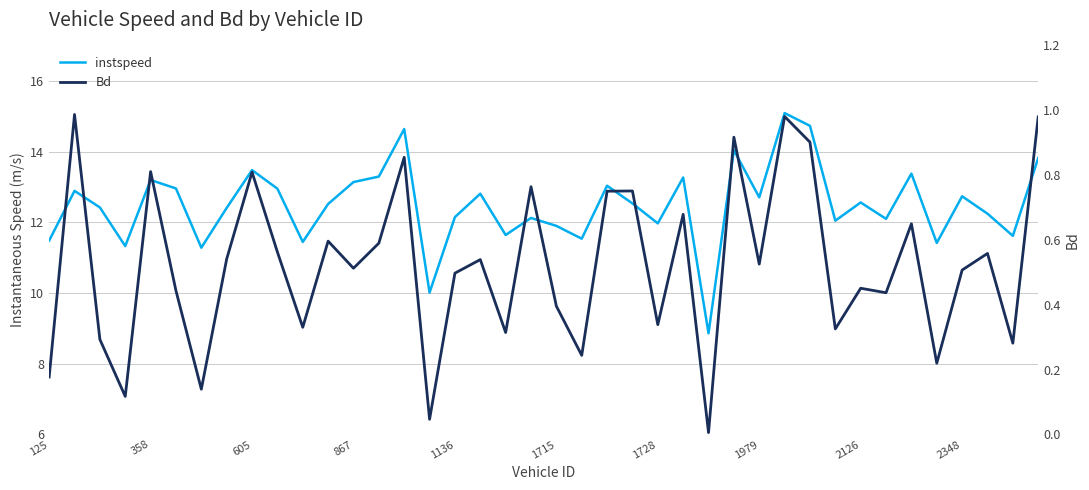

How many categories are shown in the chart?

40